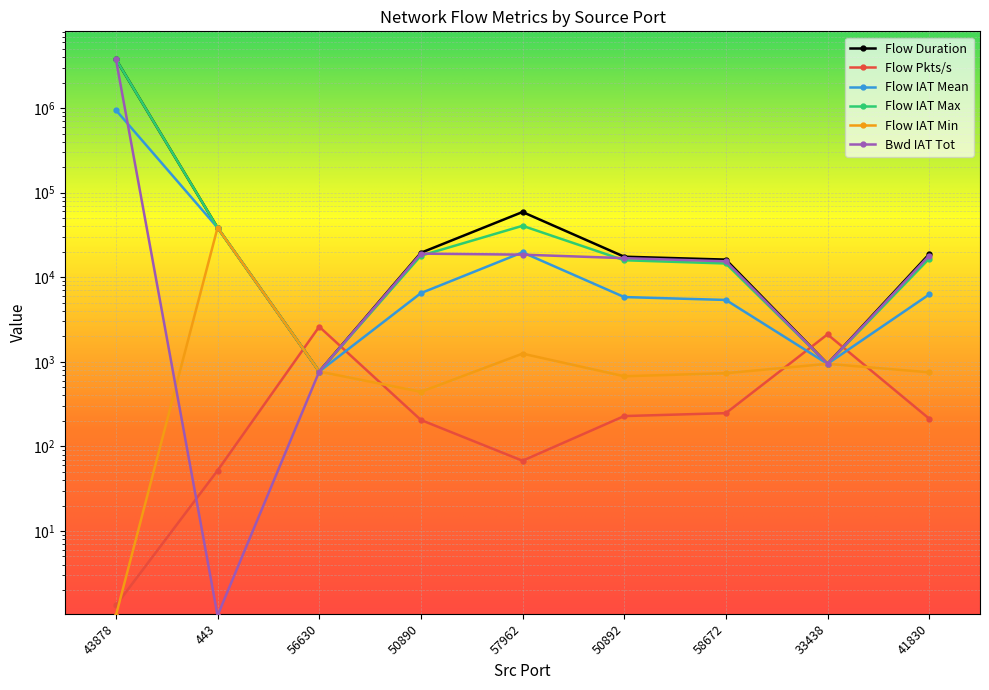

How many values in the Flow Duration series exceed 18782?

4